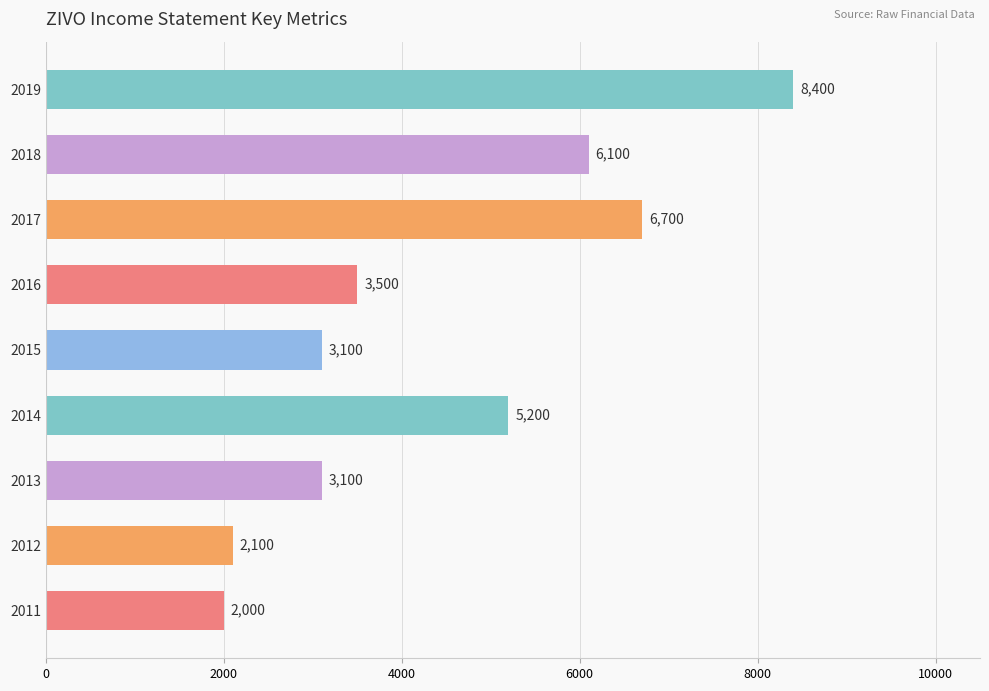

Is it true that the value at 2012 is 2100?

True